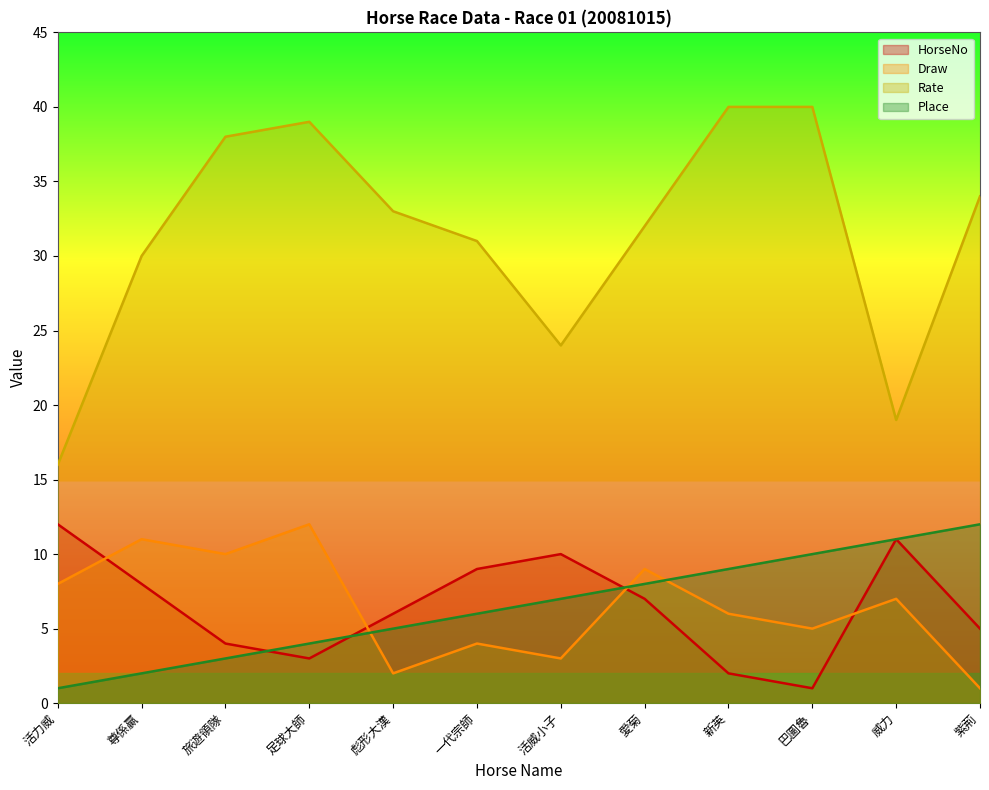

What is the total value across all series at 威力?

48